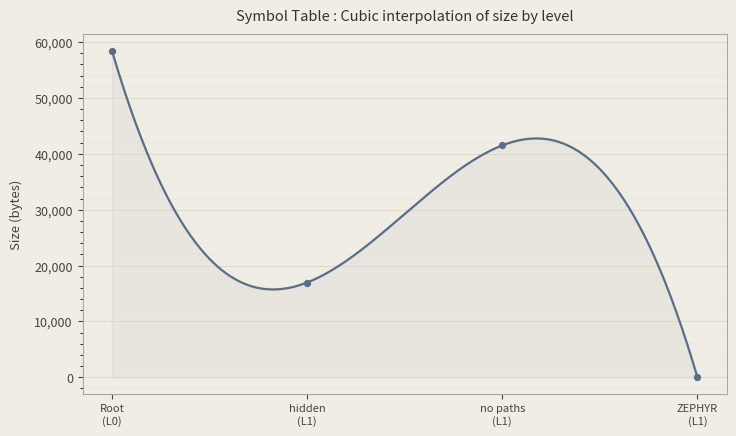

Between hidden (L1) and ZEPHYR (L1), which is larger?

hidden (L1)